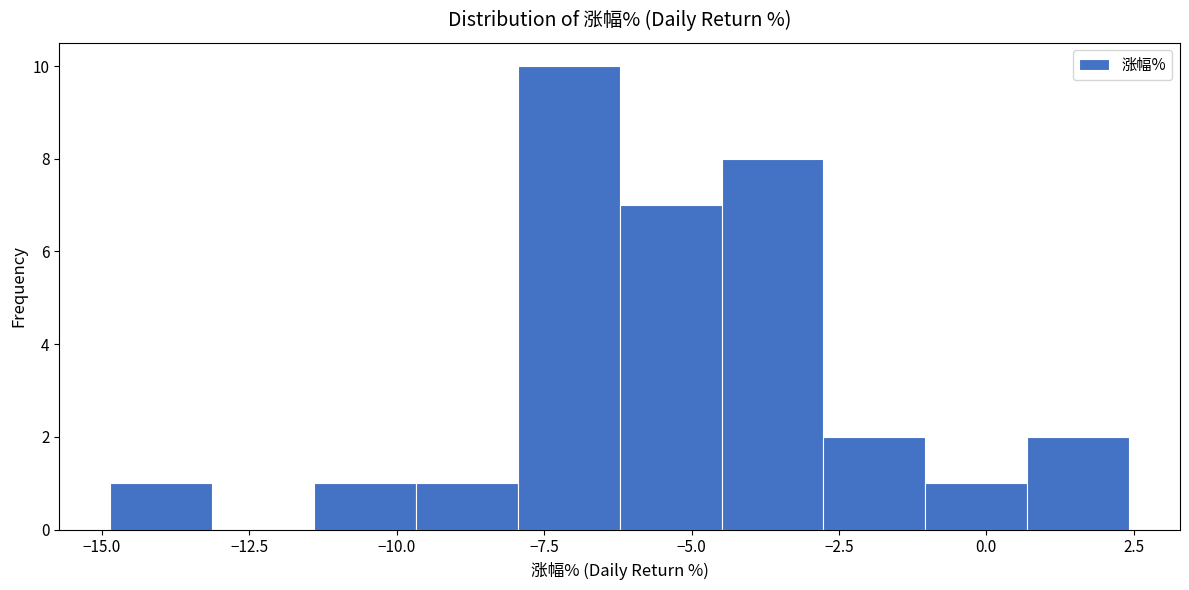

Read against the x-axis, roughly where is the centre of the tallest bar?

-7.0